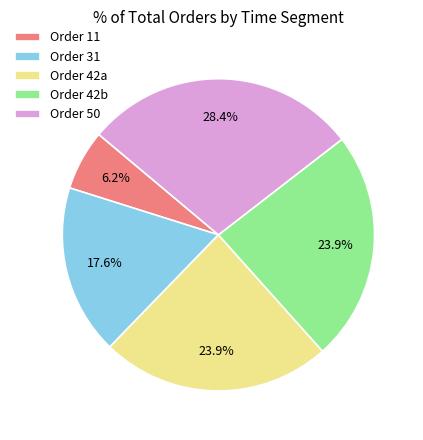

Does any single category account for the majority?

No